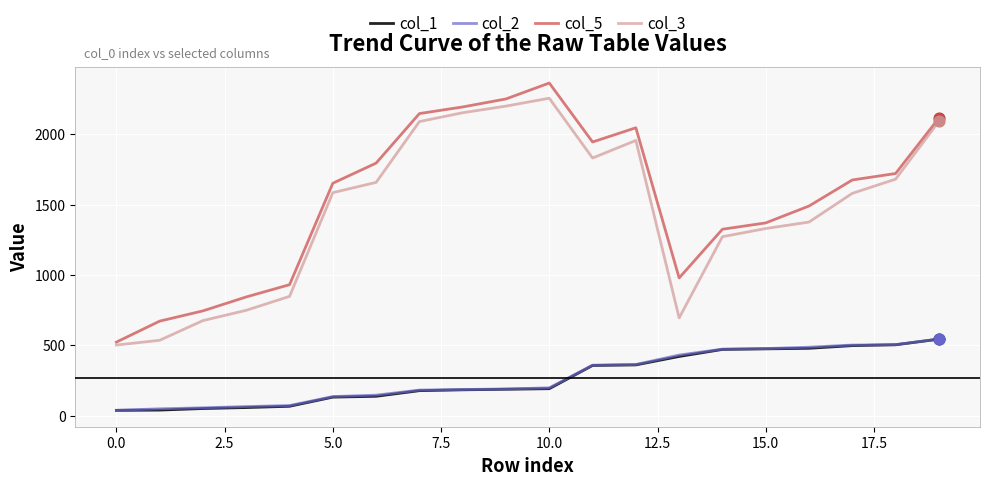

True or false: col_1 and col_3 intersect in this chart.

False